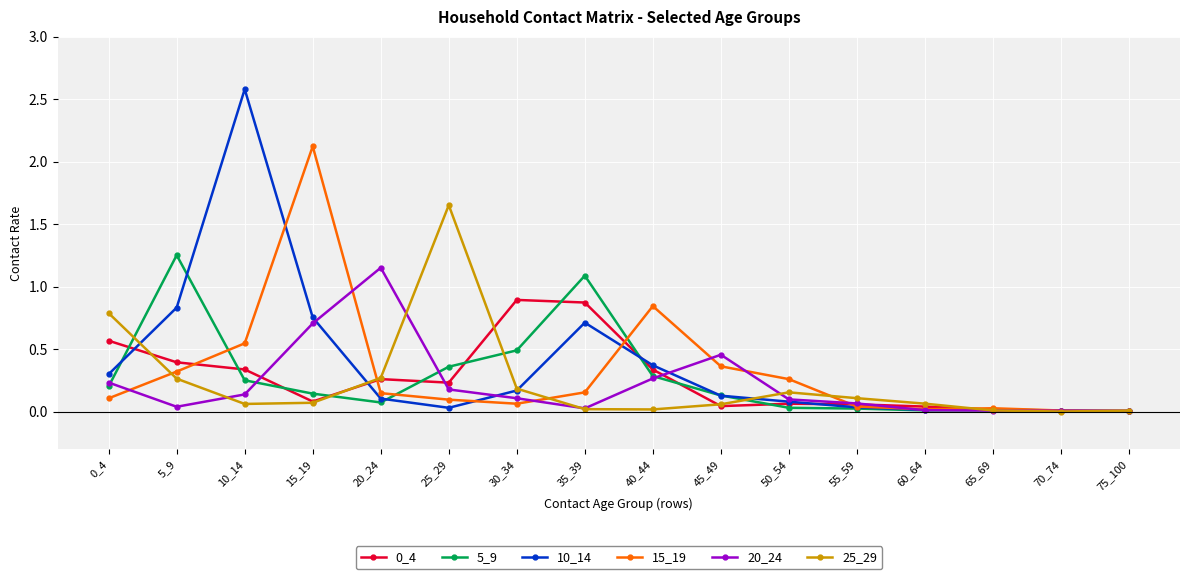

Where is 15_19 nearest to the value 1?

40_44